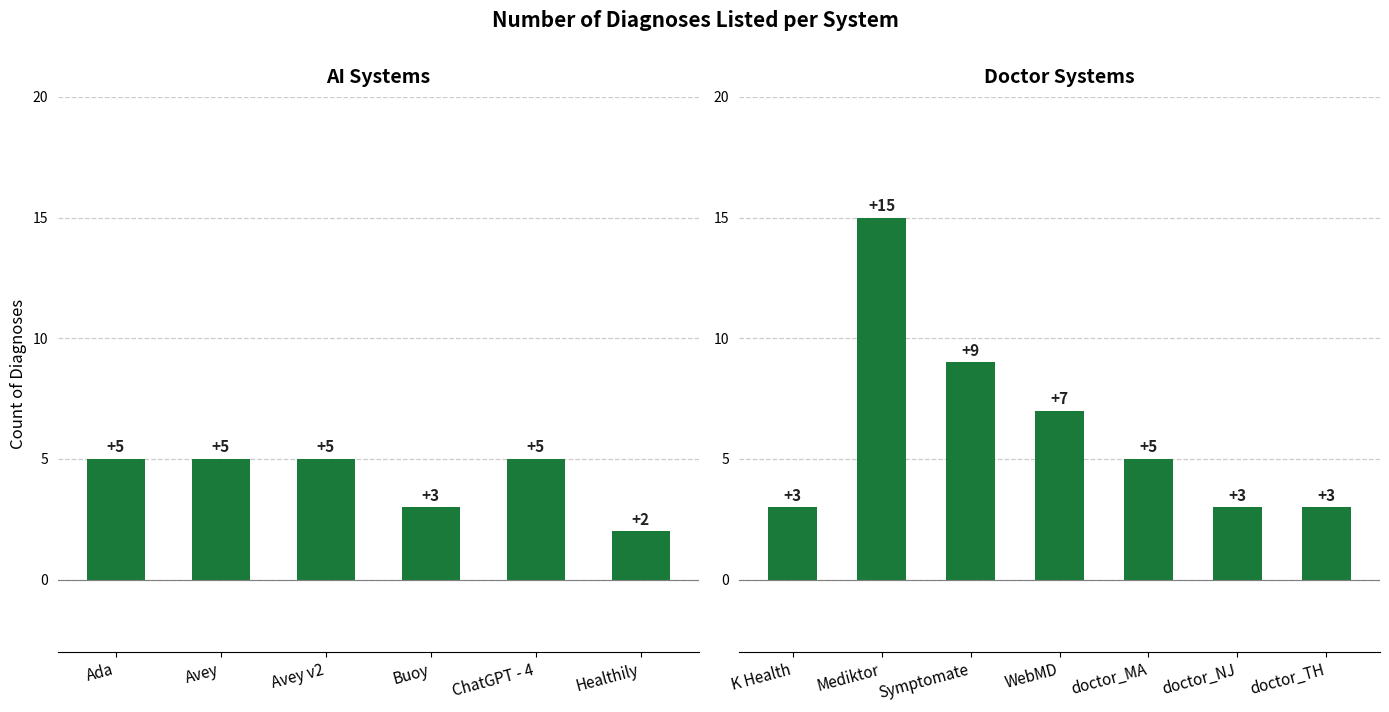

Count the values in the range 3 to 9.

6